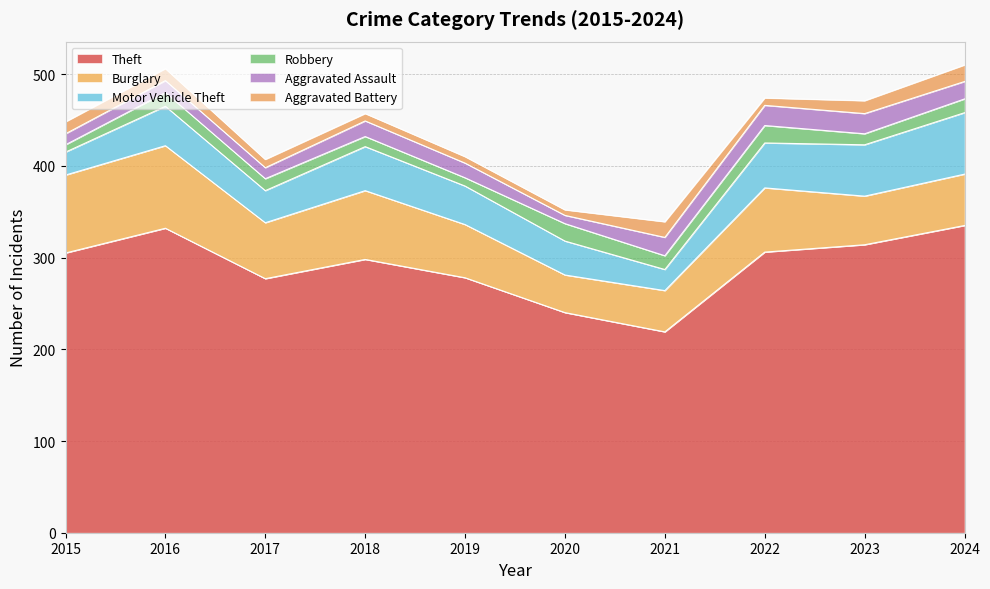

What is the difference between the Motor Vehicle Theft values at 2023 and 2016?

13